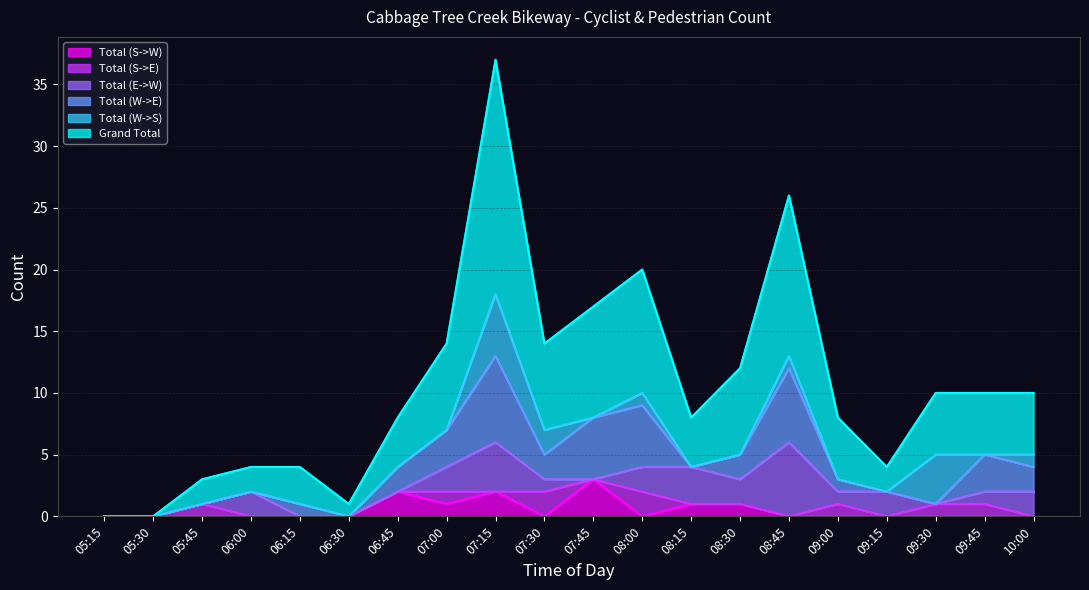

What is the sum of all Total (S->E) values?

9